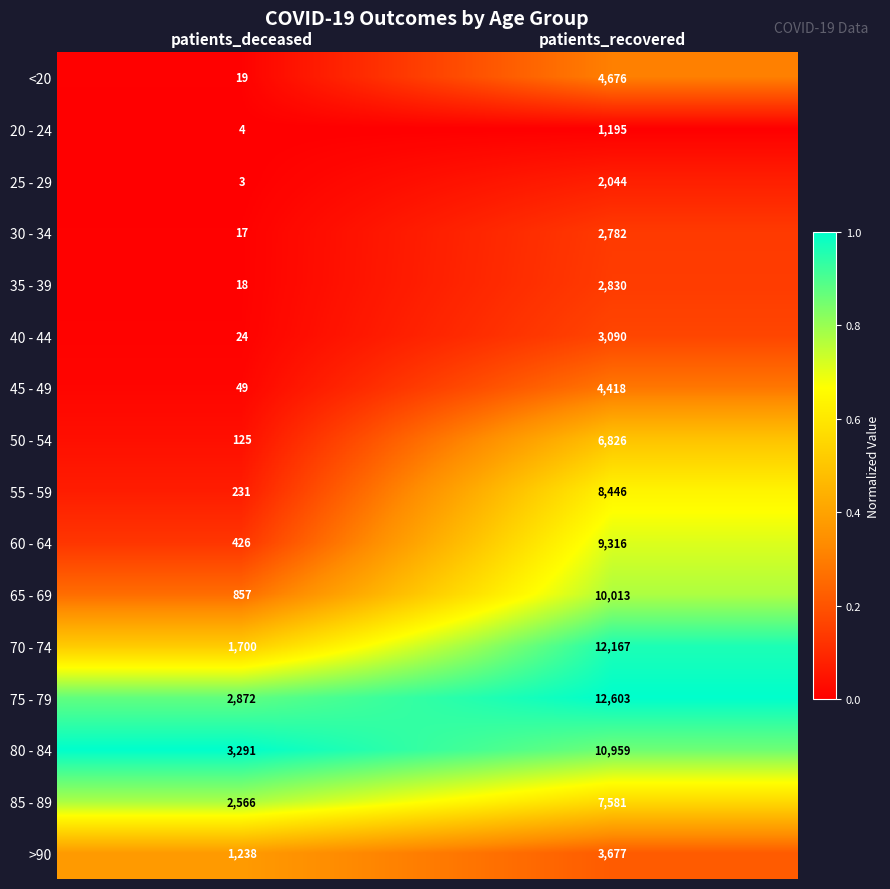

What is the sum of the 45 - 49 values at patients_recovered and patients_deceased?

4467